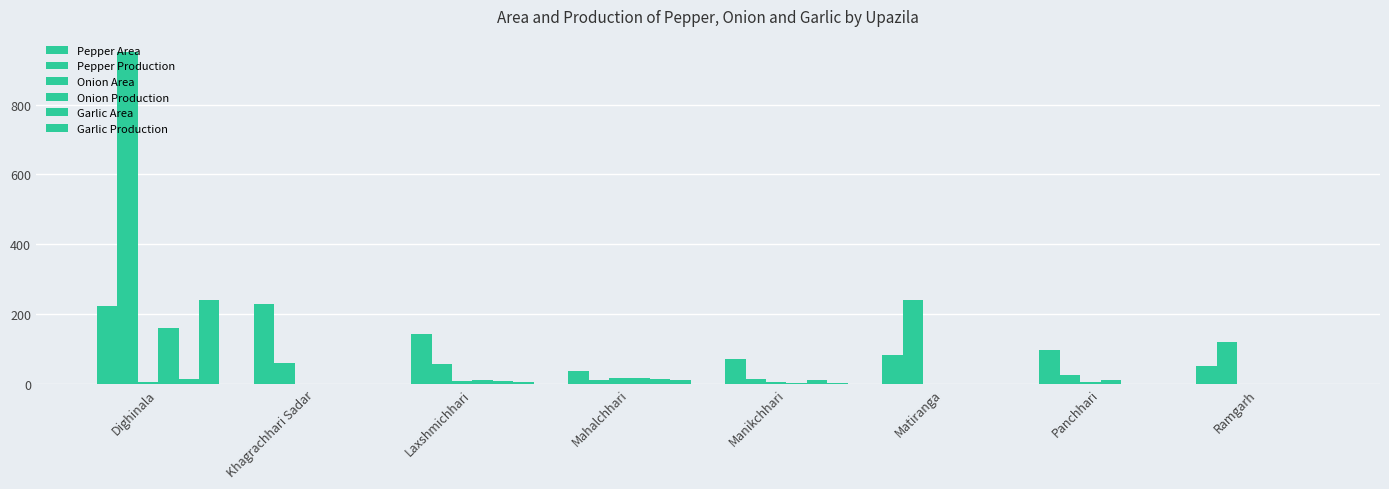

Does the chart contain stacked bars?

No